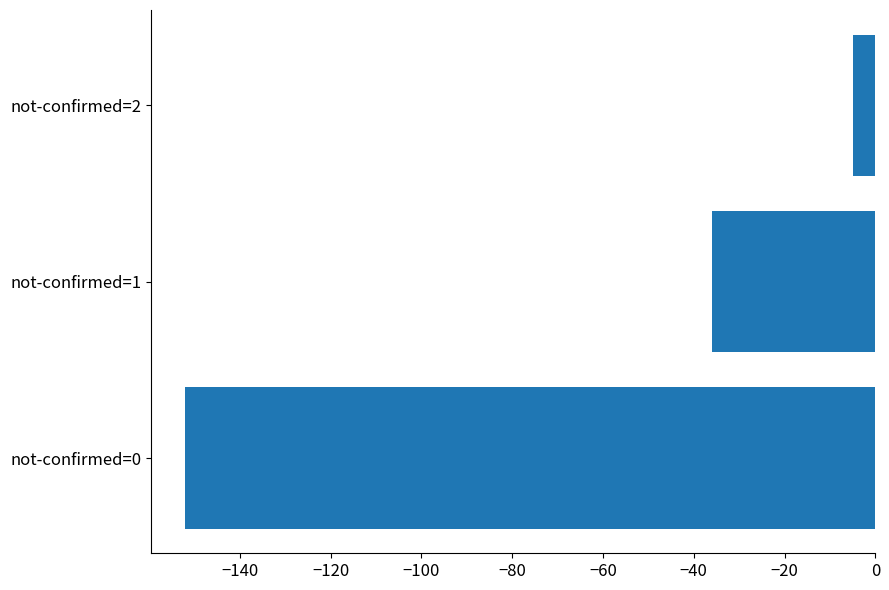

What is the smallest value displayed?

-152